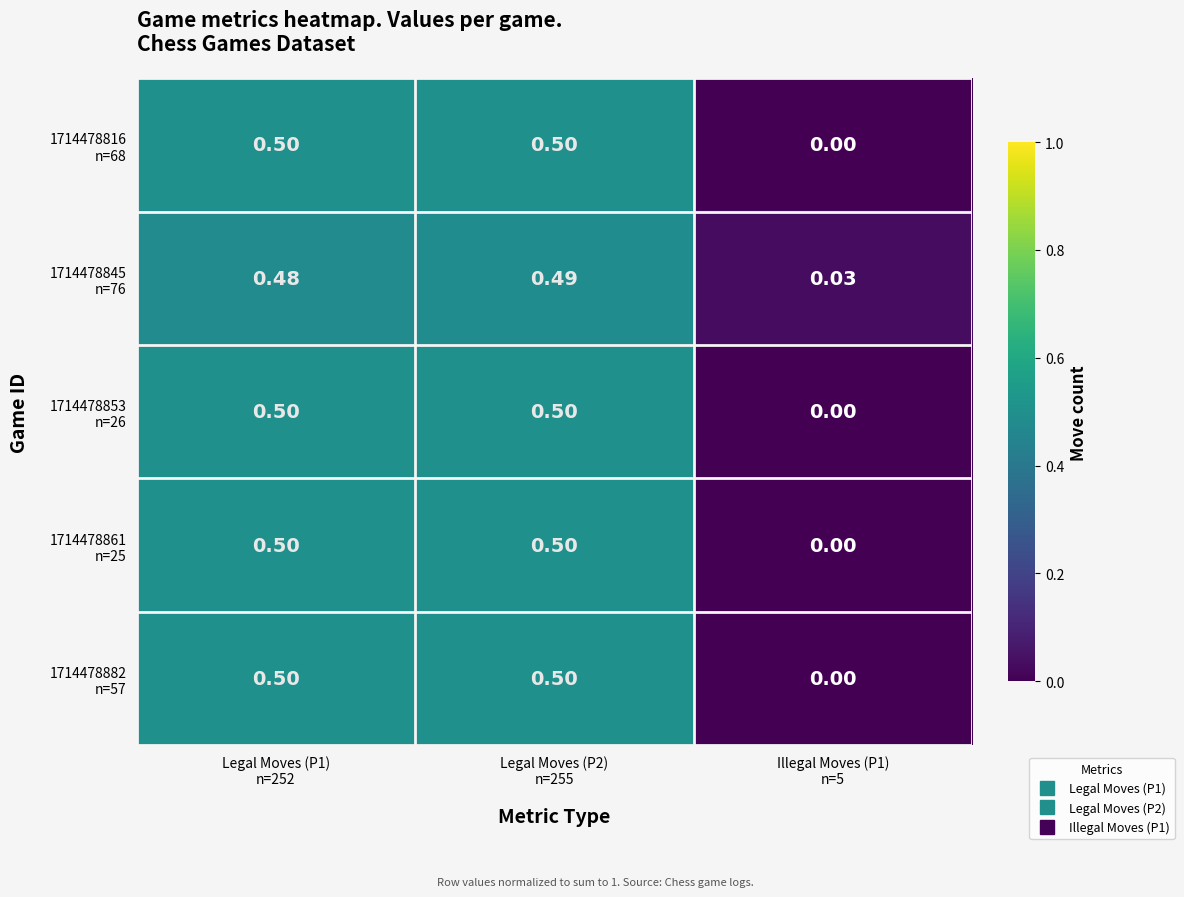

Between Legal Moves (P1)
n=252 and Illegal Moves (P1)
n=5, which is larger?

Legal Moves (P1)
n=252